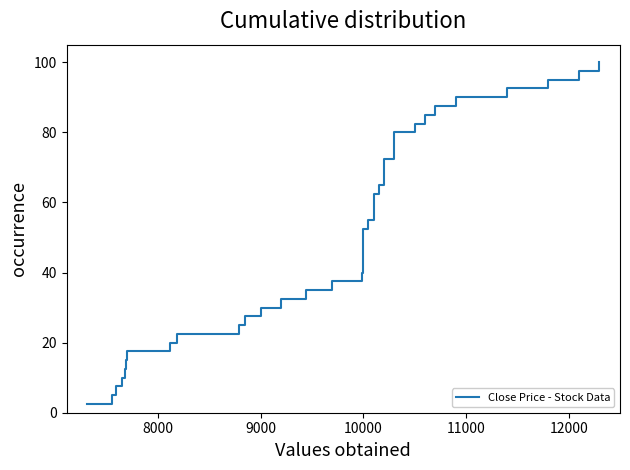

How many distinct data groups are displayed?

1